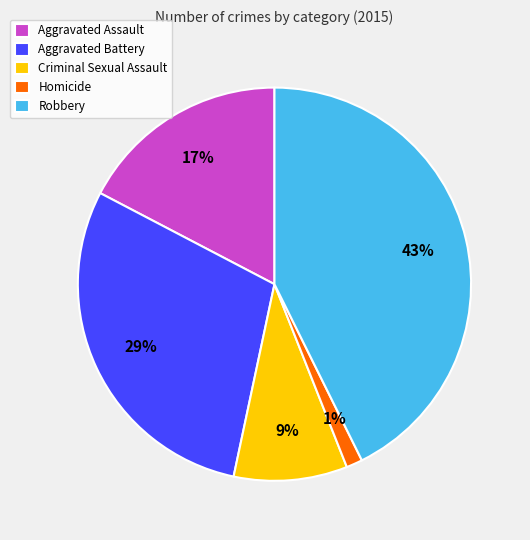

Combined, do Homicide and Aggravated Assault account for over 50%?

No